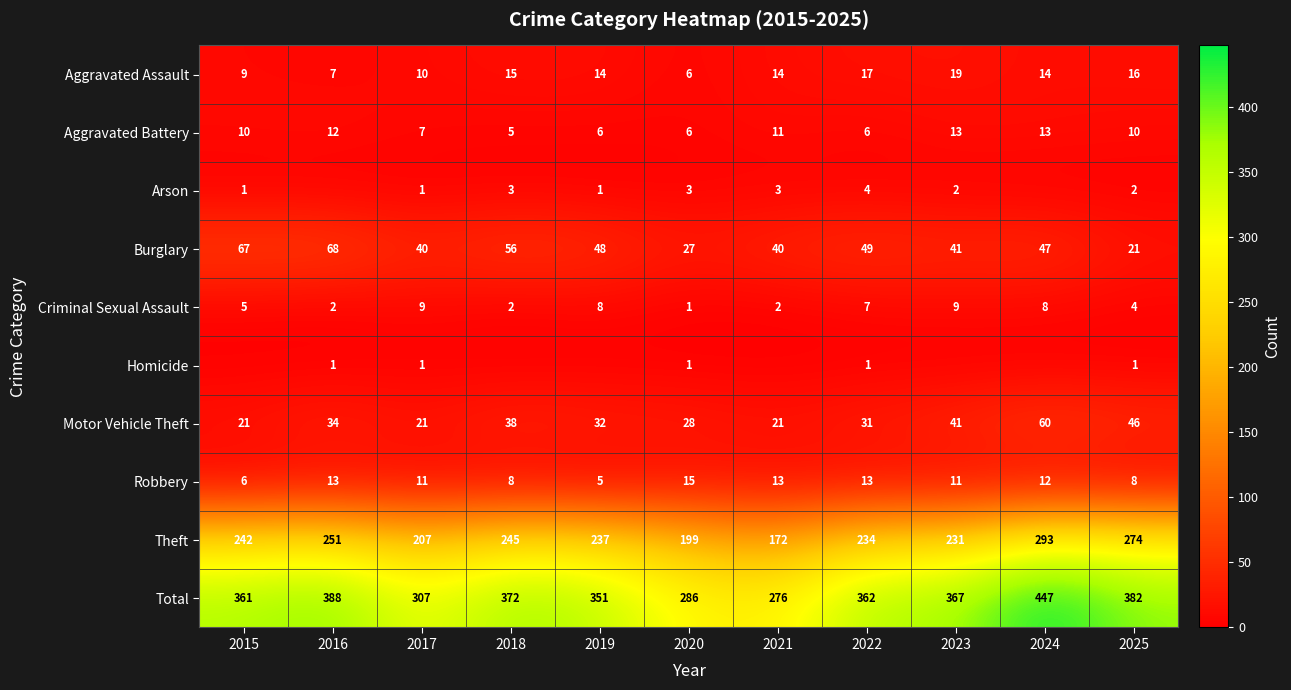

What is the total value across all series at 2021?

552